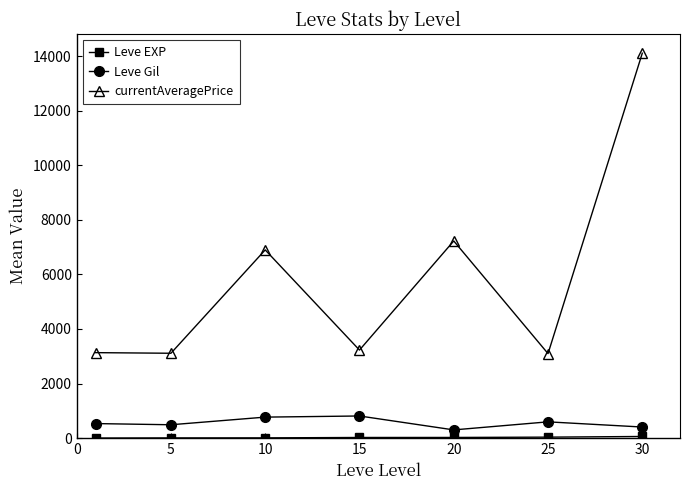

In Leve Gil, how many points are lower than both neighbors (excluding endpoints)?

2